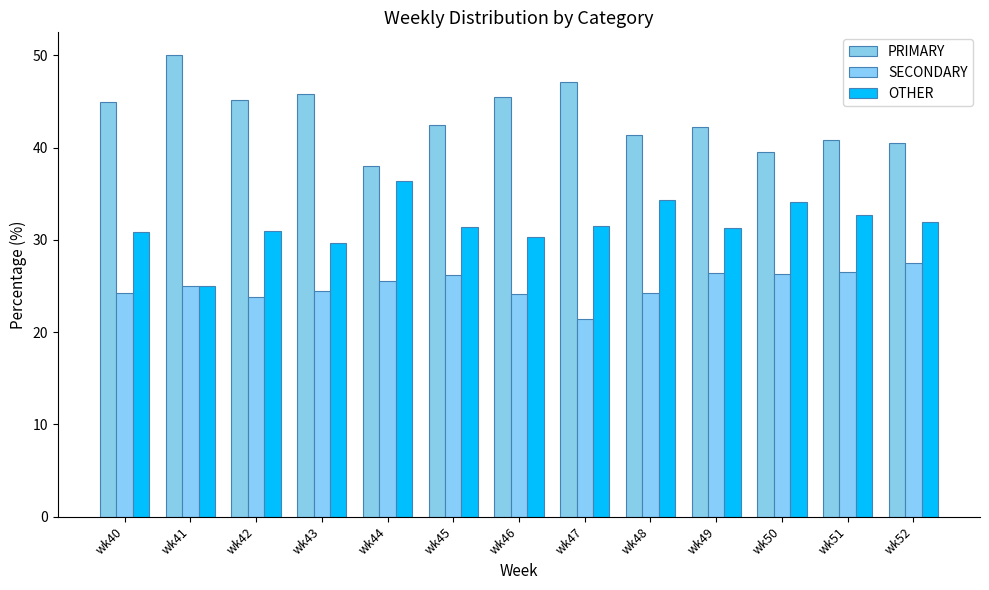

At how many categories does at least one series exceed 26?

13